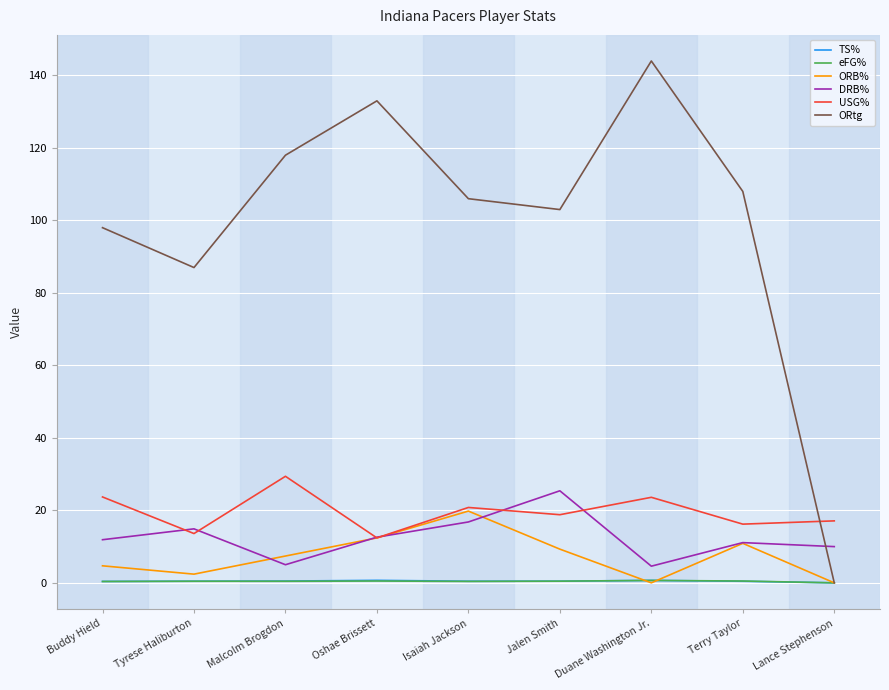

What is the difference between the eFG% values at Jalen Smith and Isaiah Jackson?

0.1